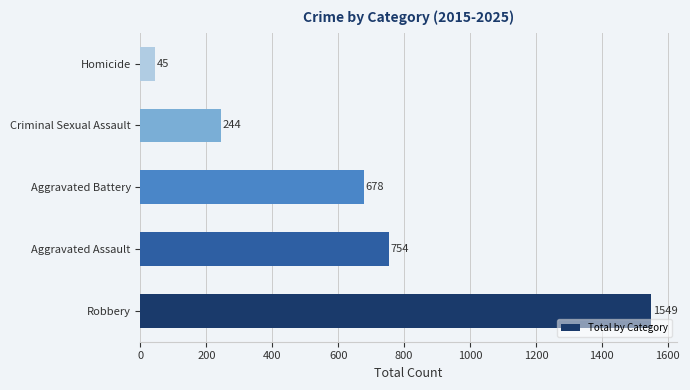

How many distinct data groups are displayed?

1